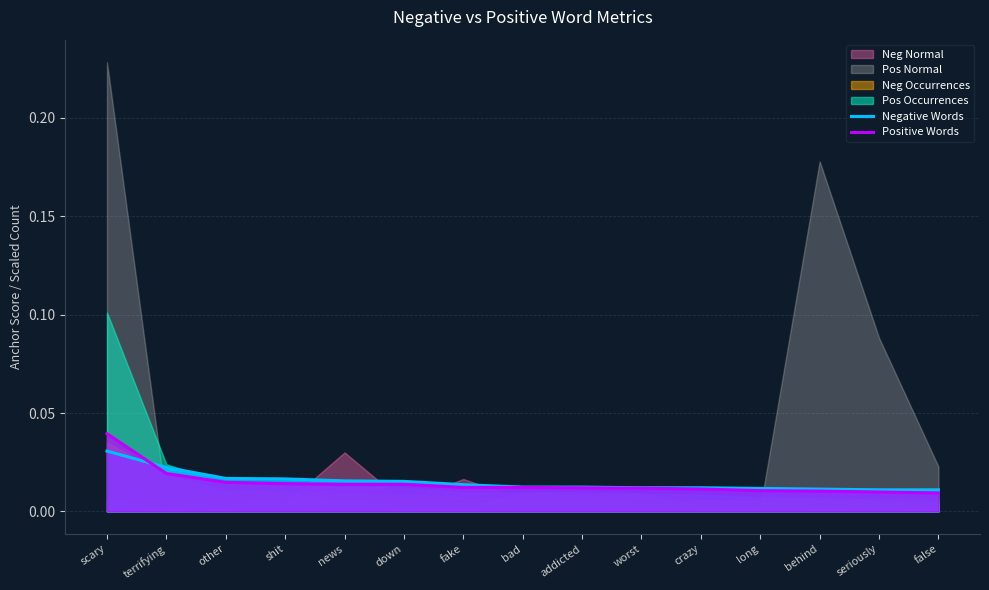

Which label corresponds to the largest value in the chart?

scary